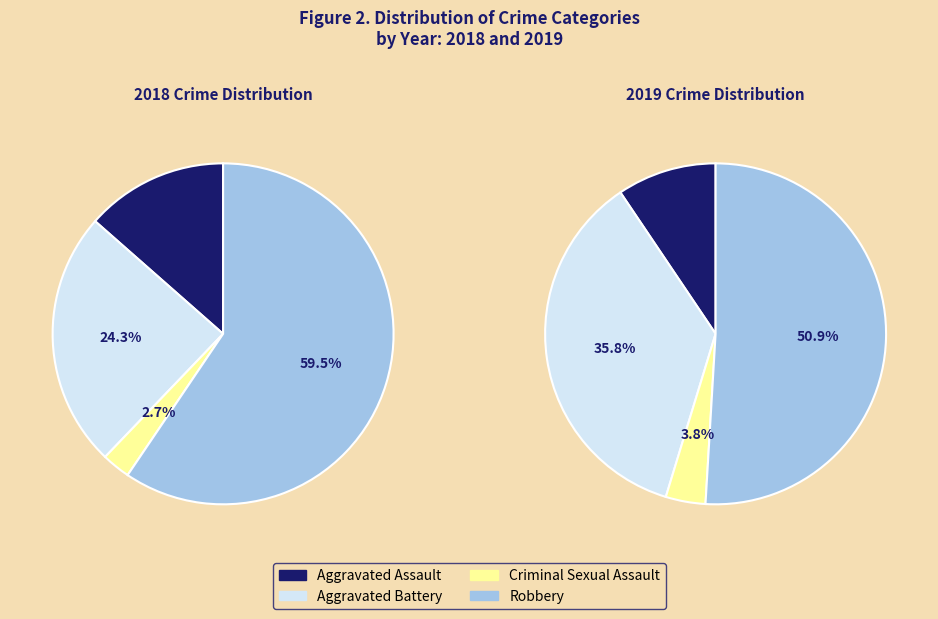

How many slices are in this pie chart?

4